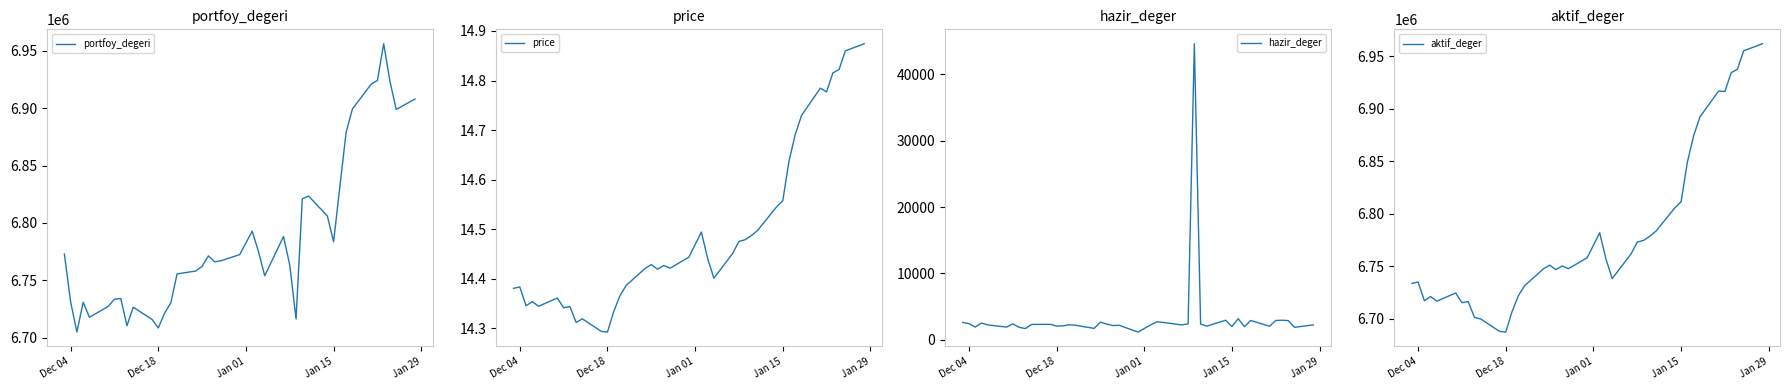

List the series in order of their peak value, lowest first.

price, hazir_deger, portfoy_degeri, aktif_deger